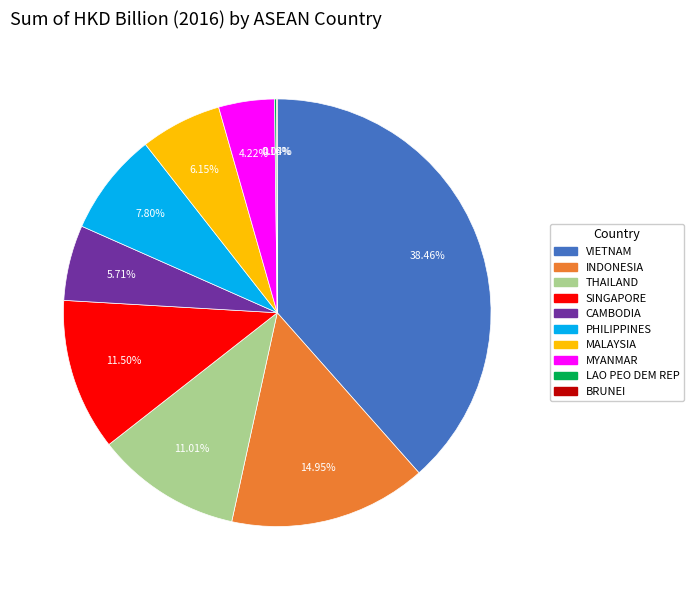

Does MYANMAR account for over 50% of the chart?

No